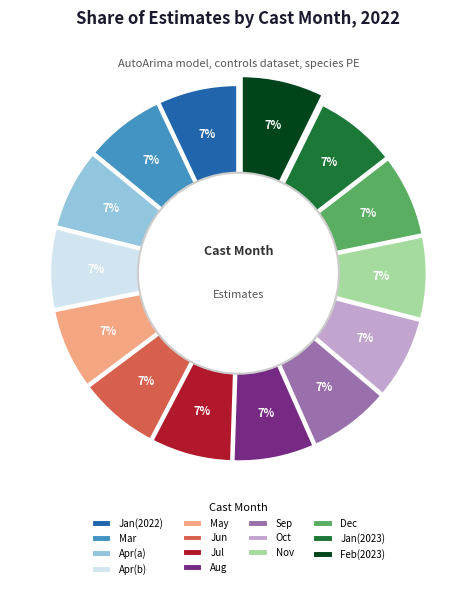

Is it true that 9 is 7% of the pie?

True